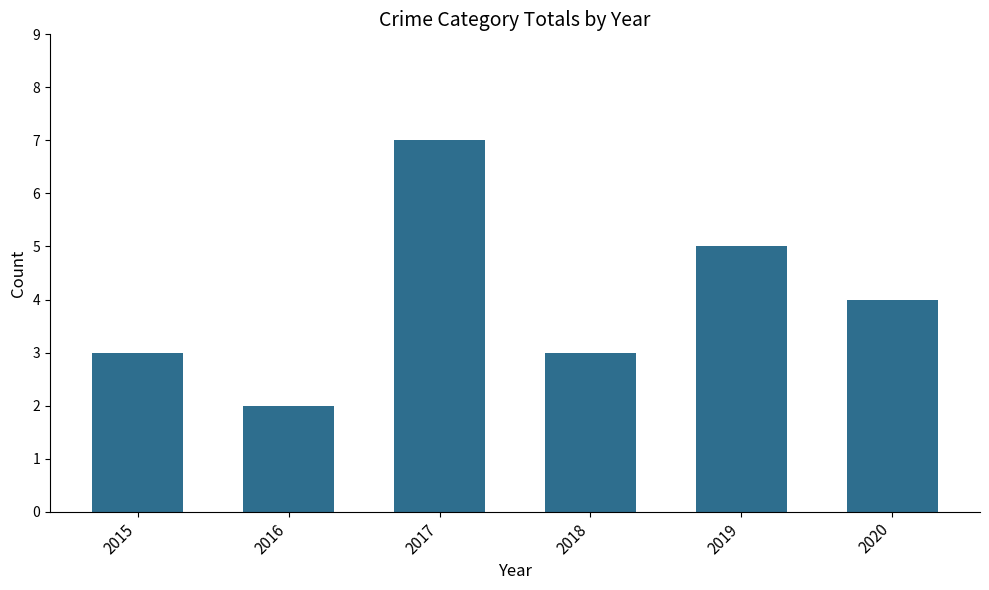

What is the value of the 5th bar from the left?

5